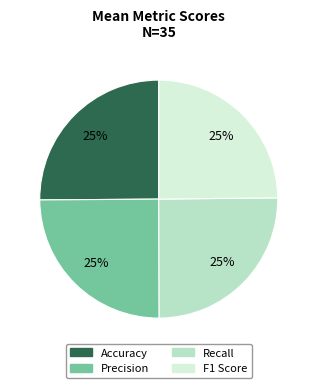

Does any single category account for the majority?

No